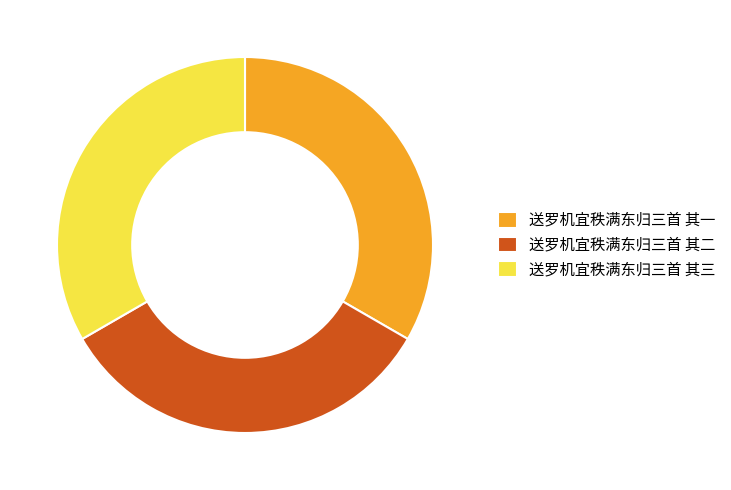

Is there a majority slice in this chart?

No